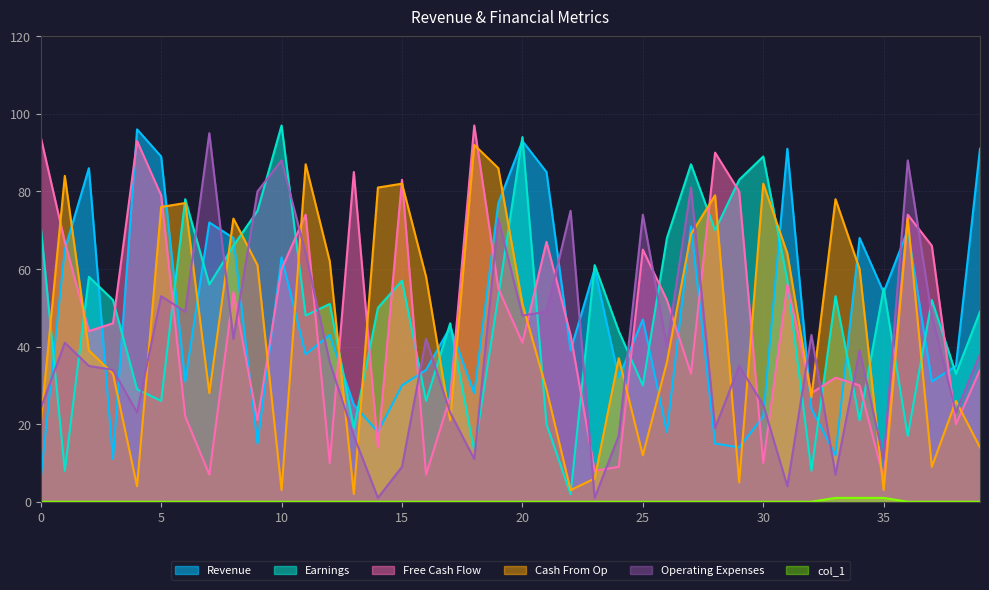

How many lines are shown in the chart?

6